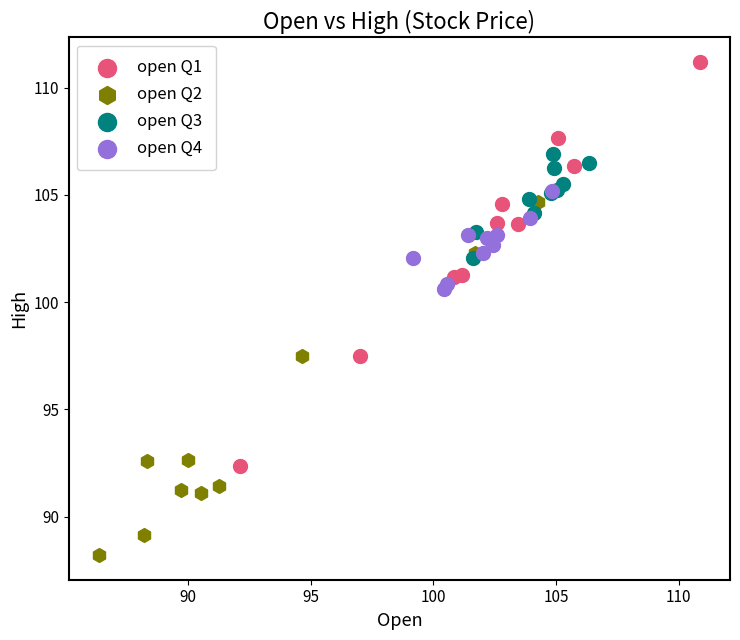

Which series contains the lowest Y value?

open Q2